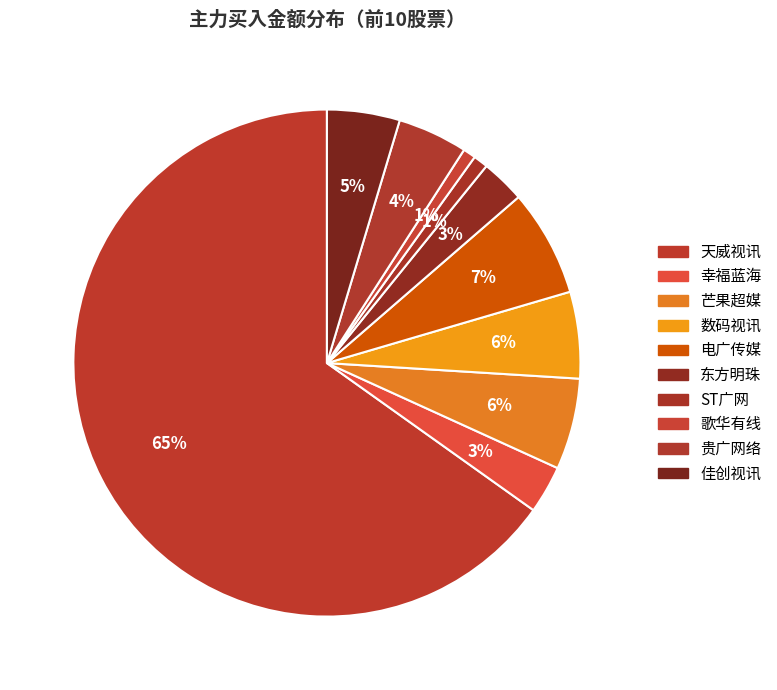

To the nearest percent, what percentage of the pie is 东方明珠?

3%